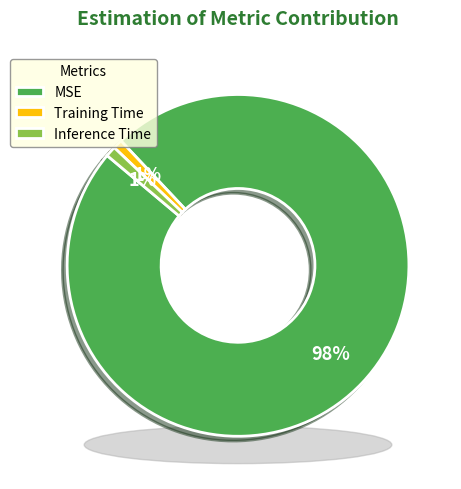

To the nearest percent, what portion does MSE represent?

98%